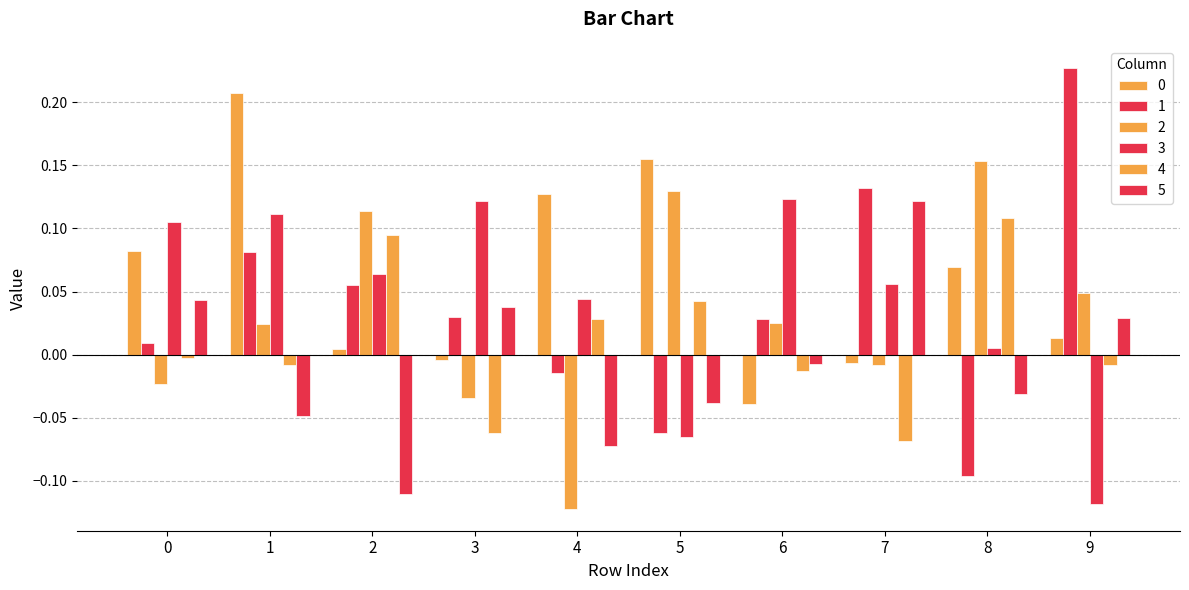

Which series has the widest spread of values?

1